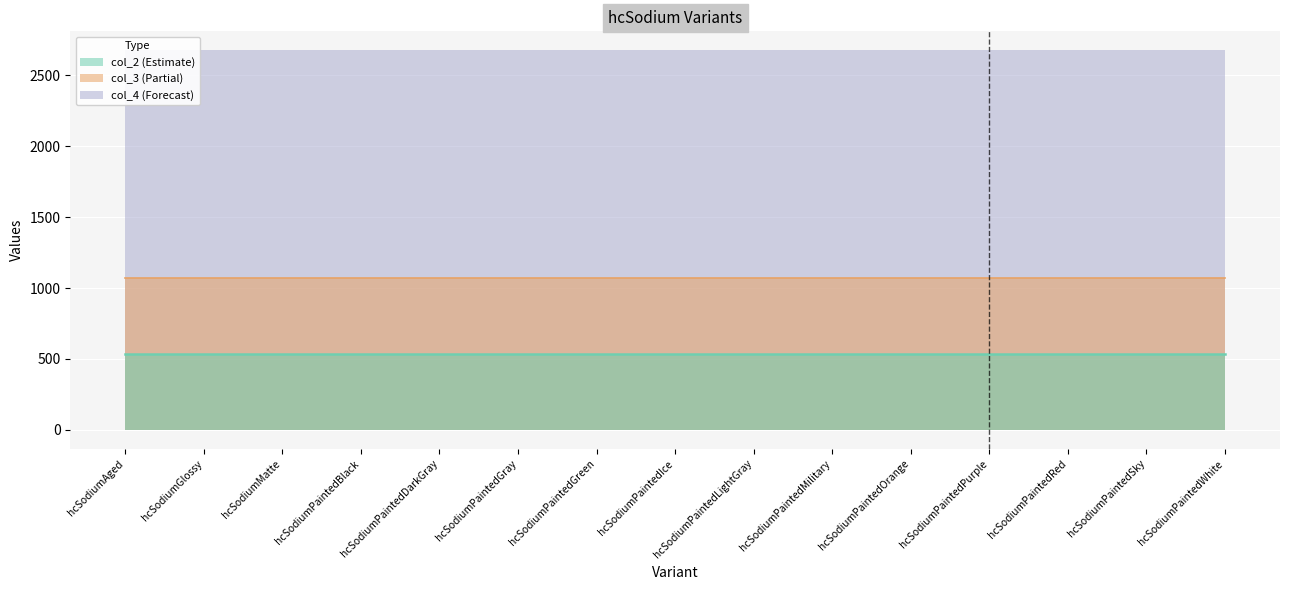

What is the label of the 9th point from the right?

hcSodiumPaintedGreen